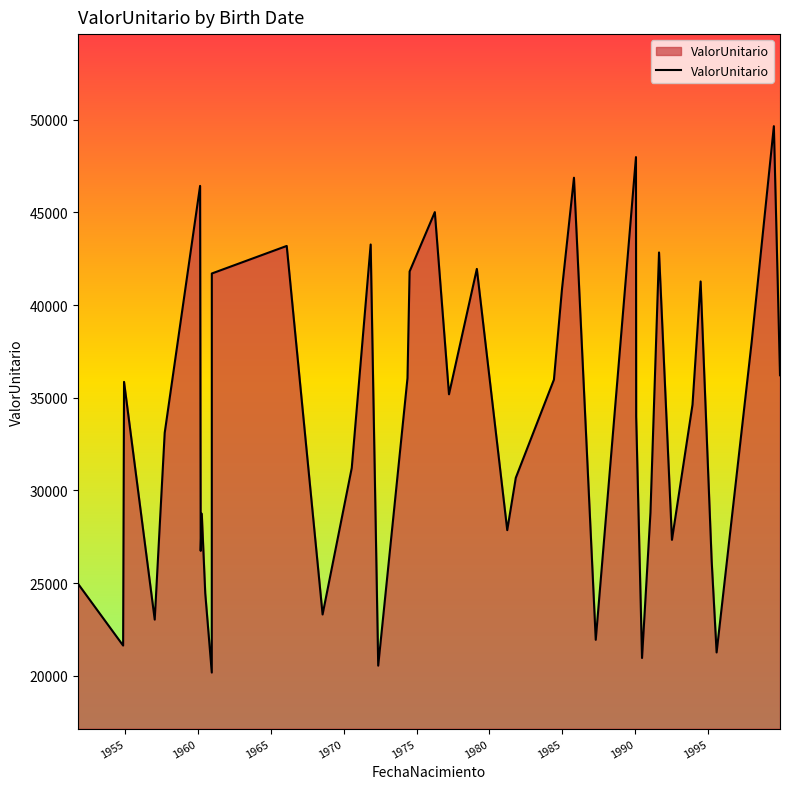

What is the greatest value displayed?

49648.6